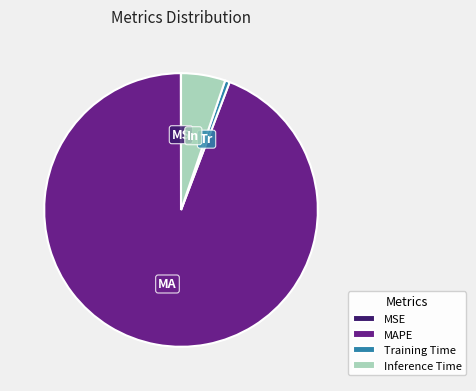

Does Inference Time account for over 50% of the chart?

No